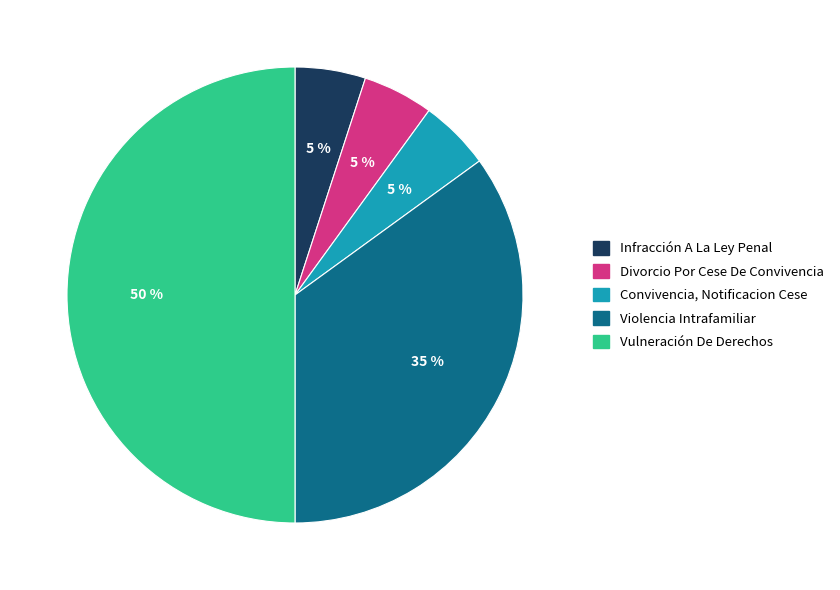

Is it true that Violencia Intrafamiliar is 44% of the pie?

False